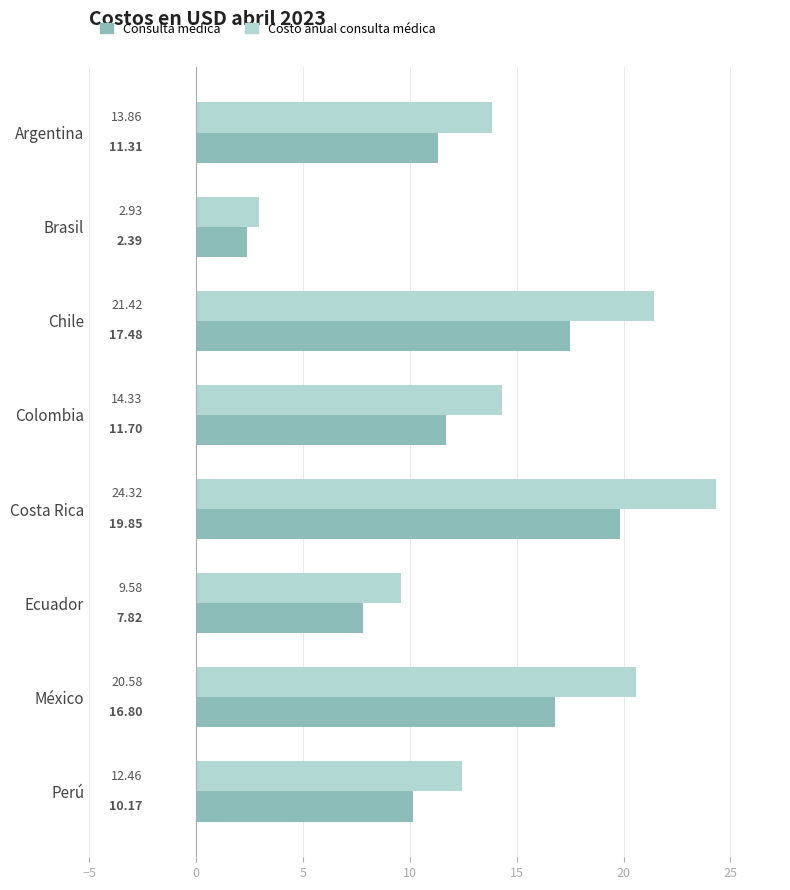

At which label is Consulta médica closest to 11?

Argentina